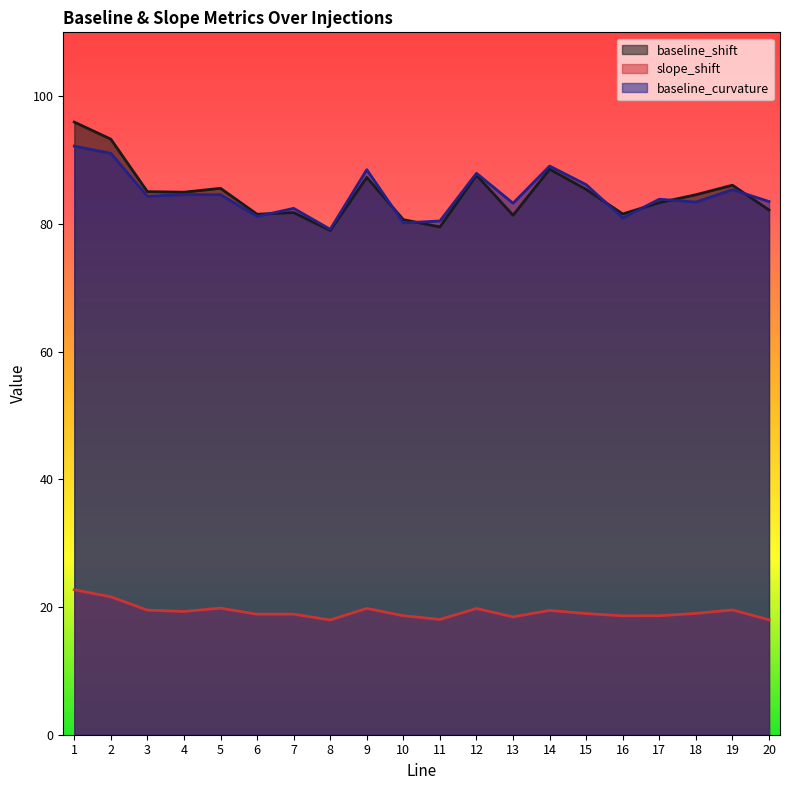

At which label is baseline_shift closest to 87?

9